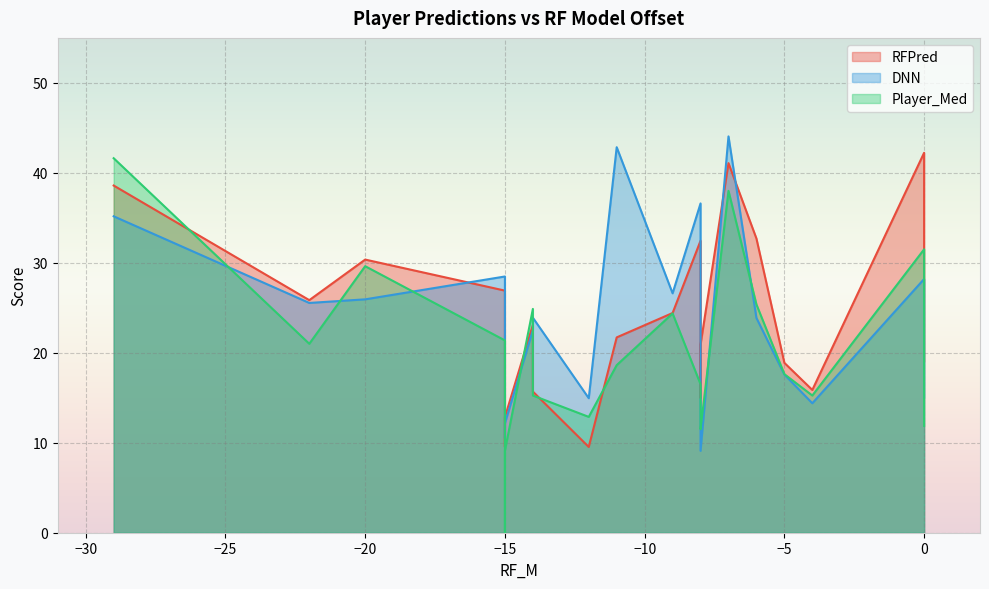

Is it true that Player_Med equals 15.2 at -14?

True